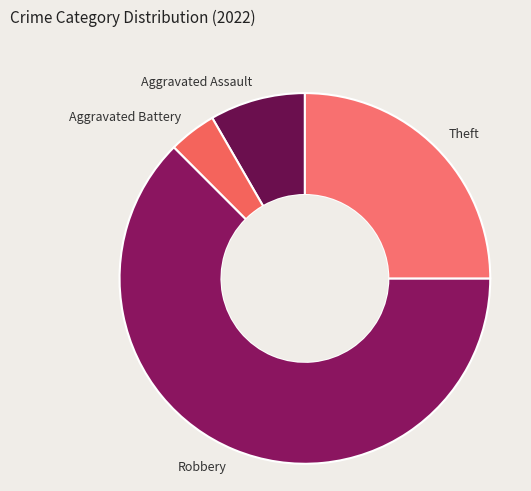

Is there a majority slice in this chart?

Yes